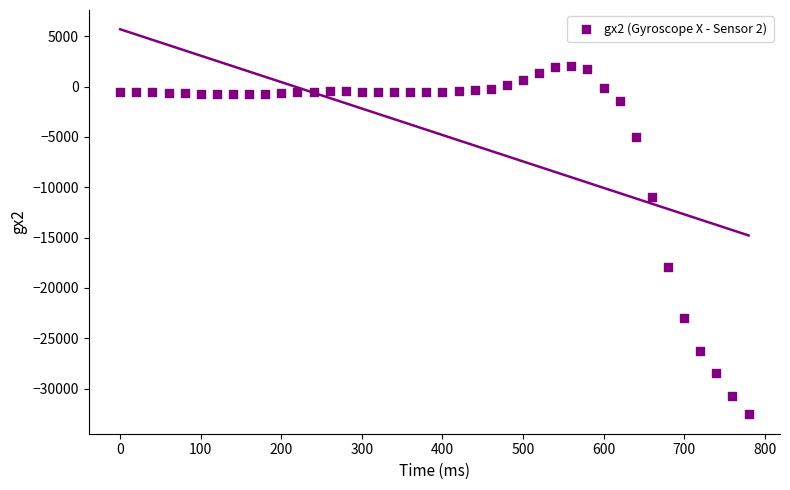

What is the range of X values (max minus min)?

780